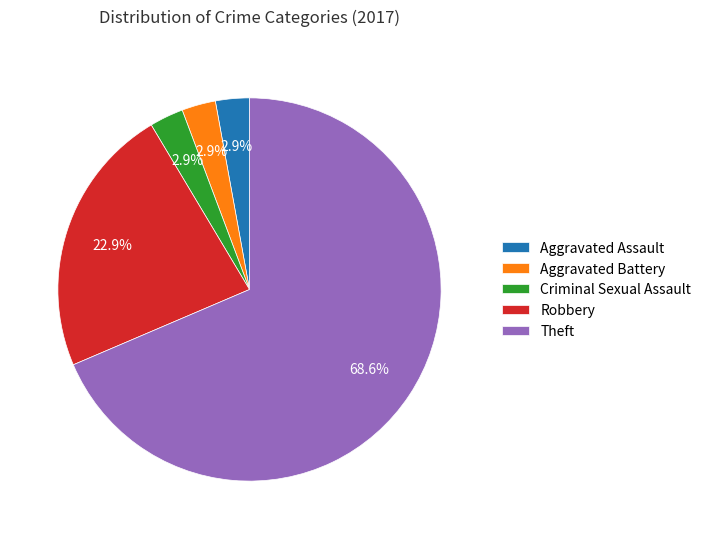

Which has a higher value, Aggravated Battery or Robbery?

Robbery